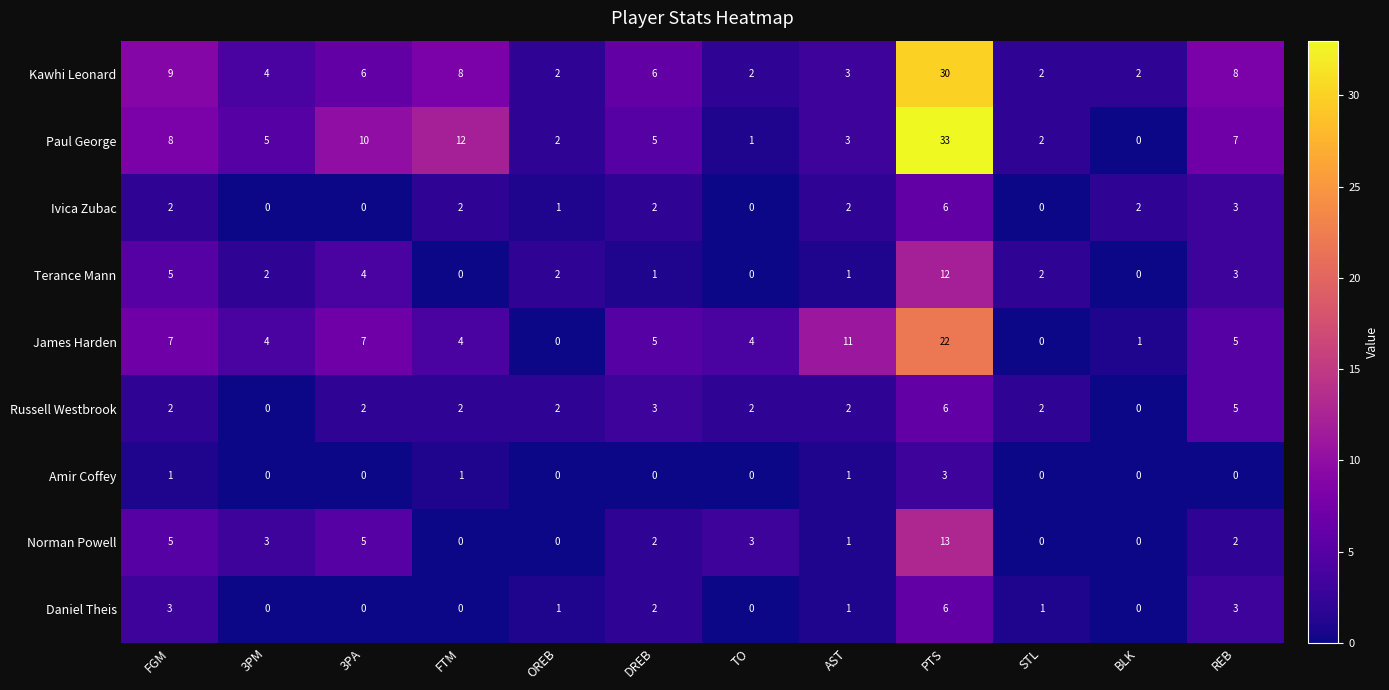

True or false: Kawhi Leonard has a value of 1 at STL.

False